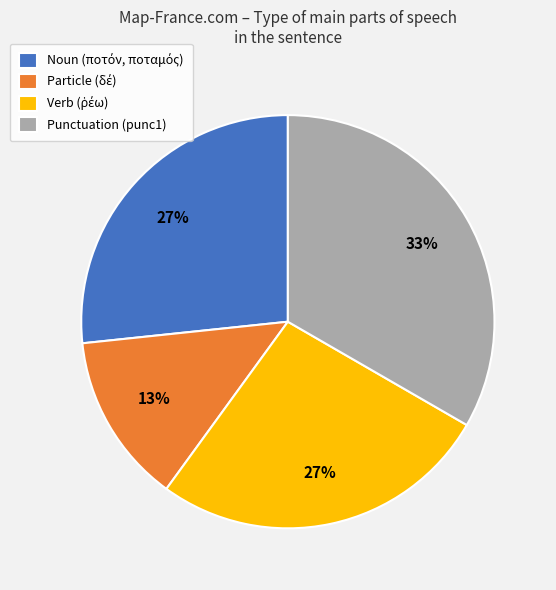

What is the largest slice in the pie chart?

Punctuation (punc1)